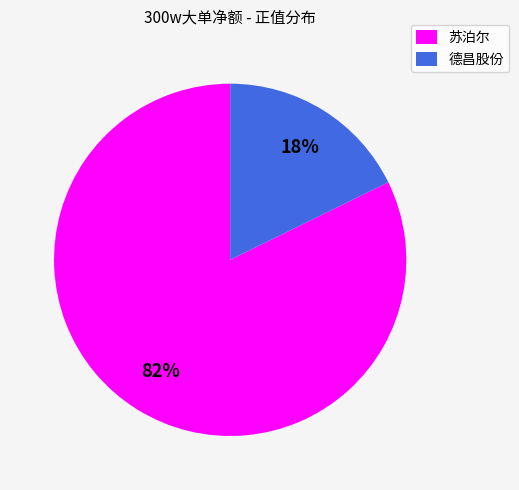

To the nearest percent, what percentage of the pie is 德昌股份?

18%